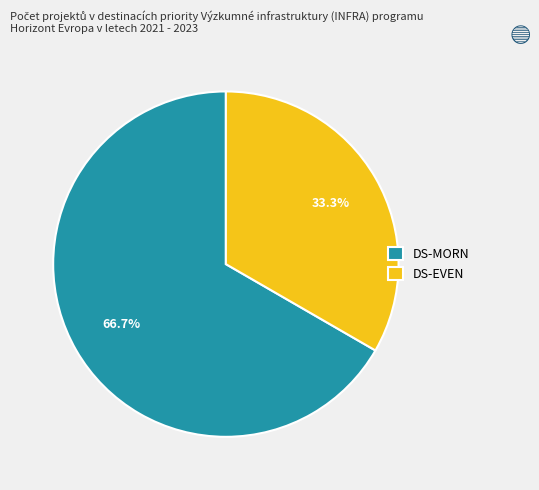

To the nearest percent, what is the combined percentage of DS-MORN and DS-EVEN?

100%